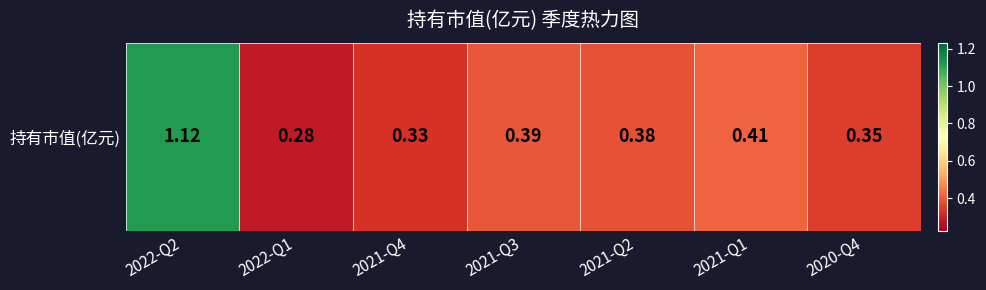

The chart shows a value of 2.0 at 2022-Q2. True or false?

False